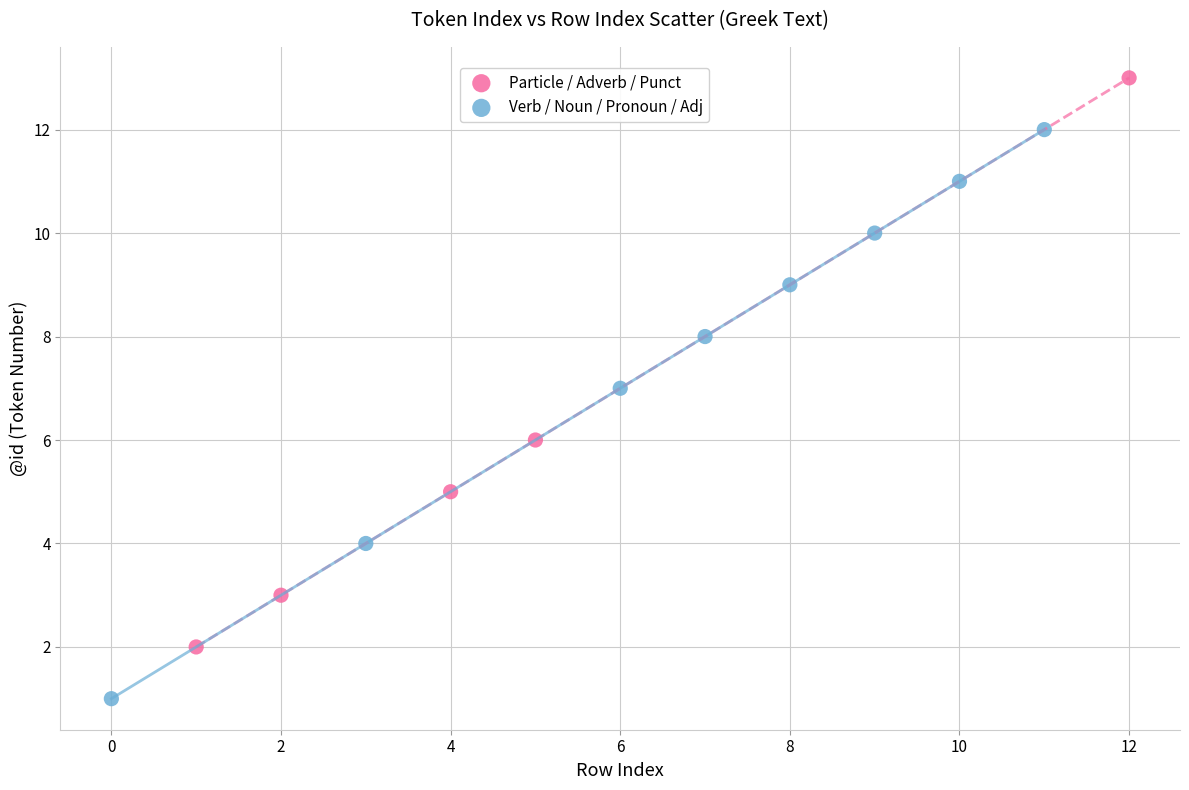

Which series reaches the minimum Y coordinate?

Verb / Noun / Pronoun / Adj